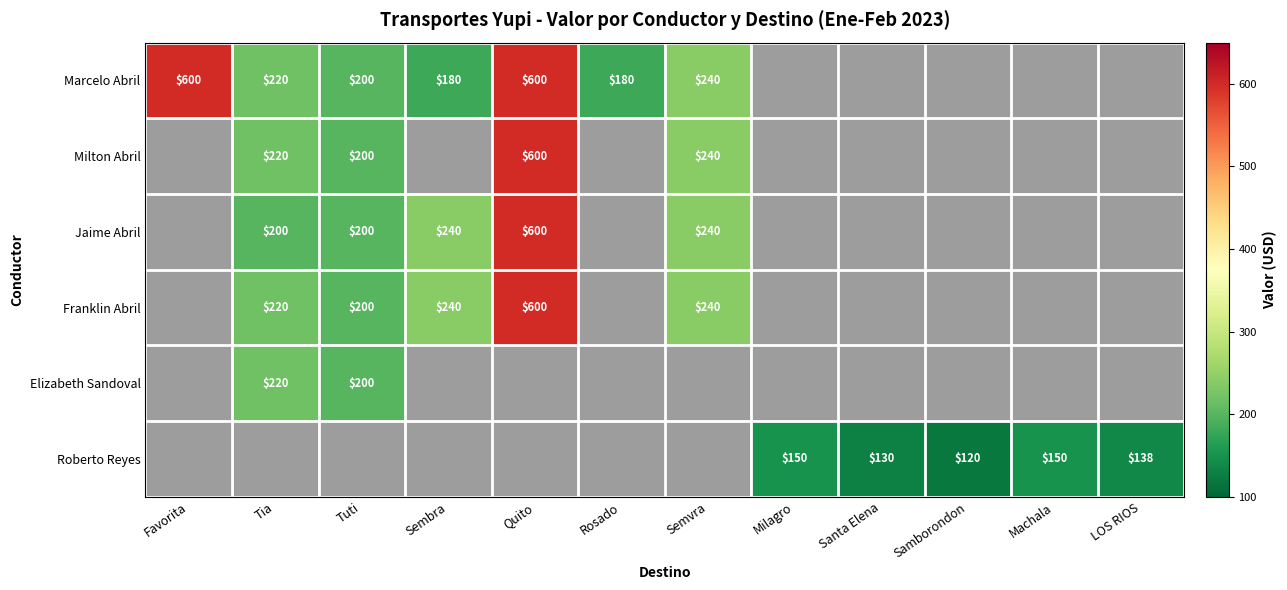

The Jaime Abril series shows 0 at Favorita. True or false?

True